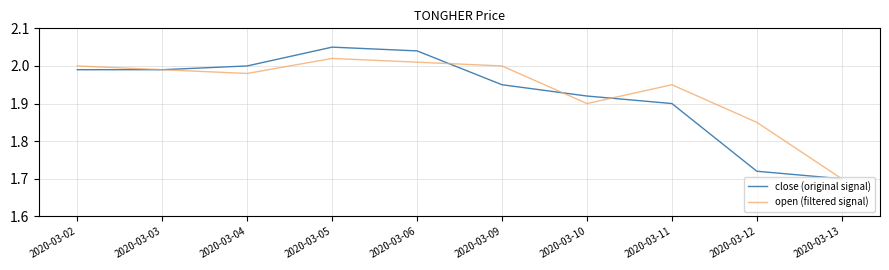

What is the sum of the open (filtered signal) values at 2020-03-13 and 2020-03-03?

3.7